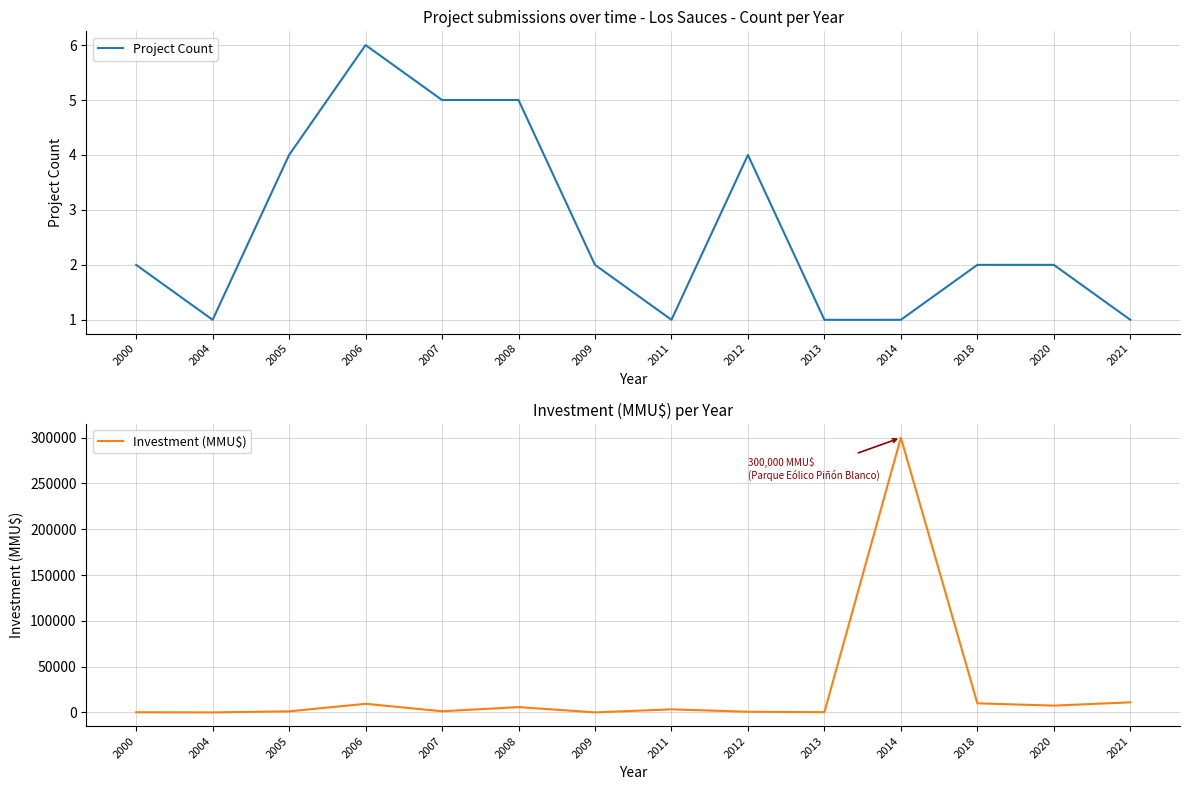

At which category is the sum across all series the highest?

2014